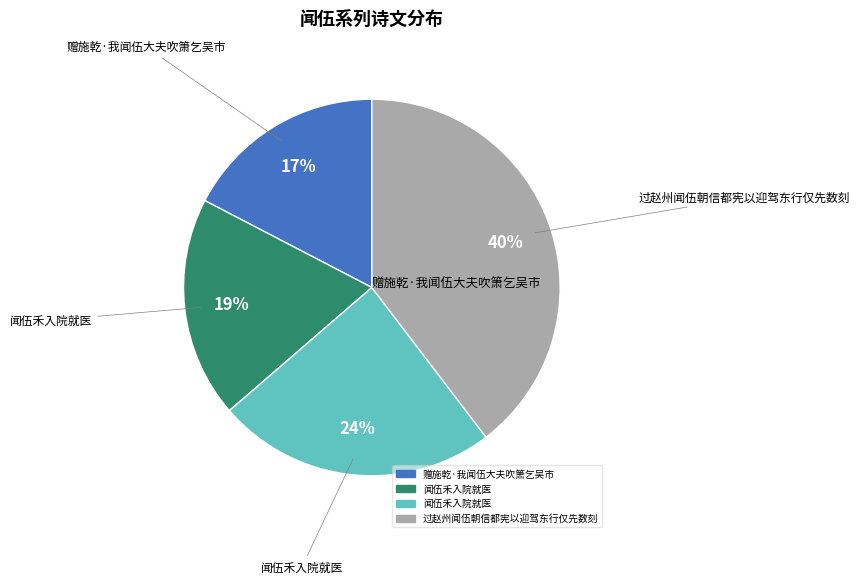

To the nearest percent, what is the average slice percentage?

25%